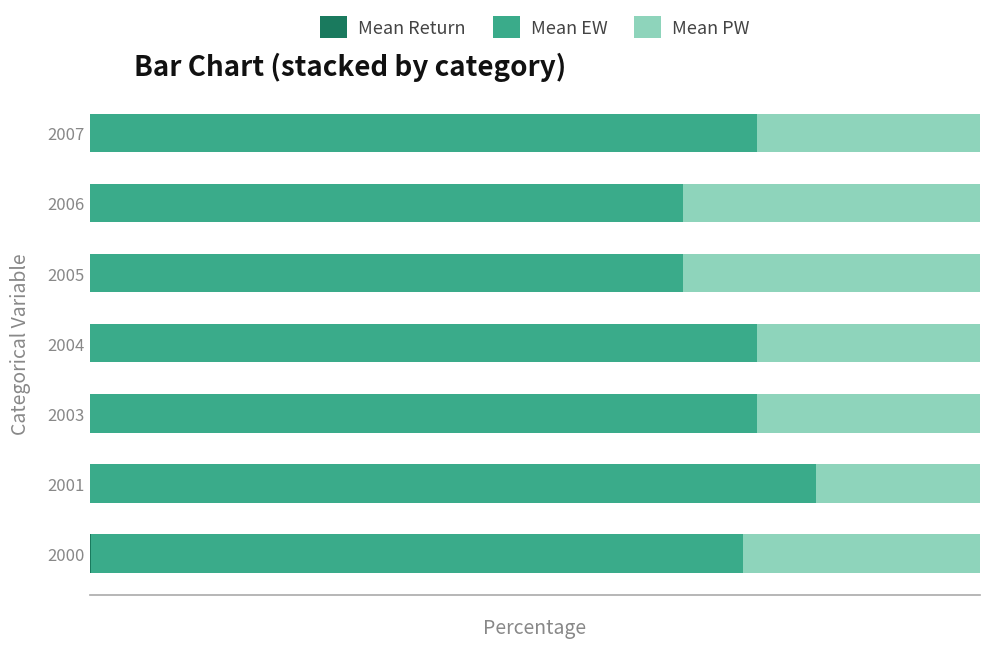

Is the value of Mean PW at 2003 greater than the value of Mean Return at 2004?

Yes